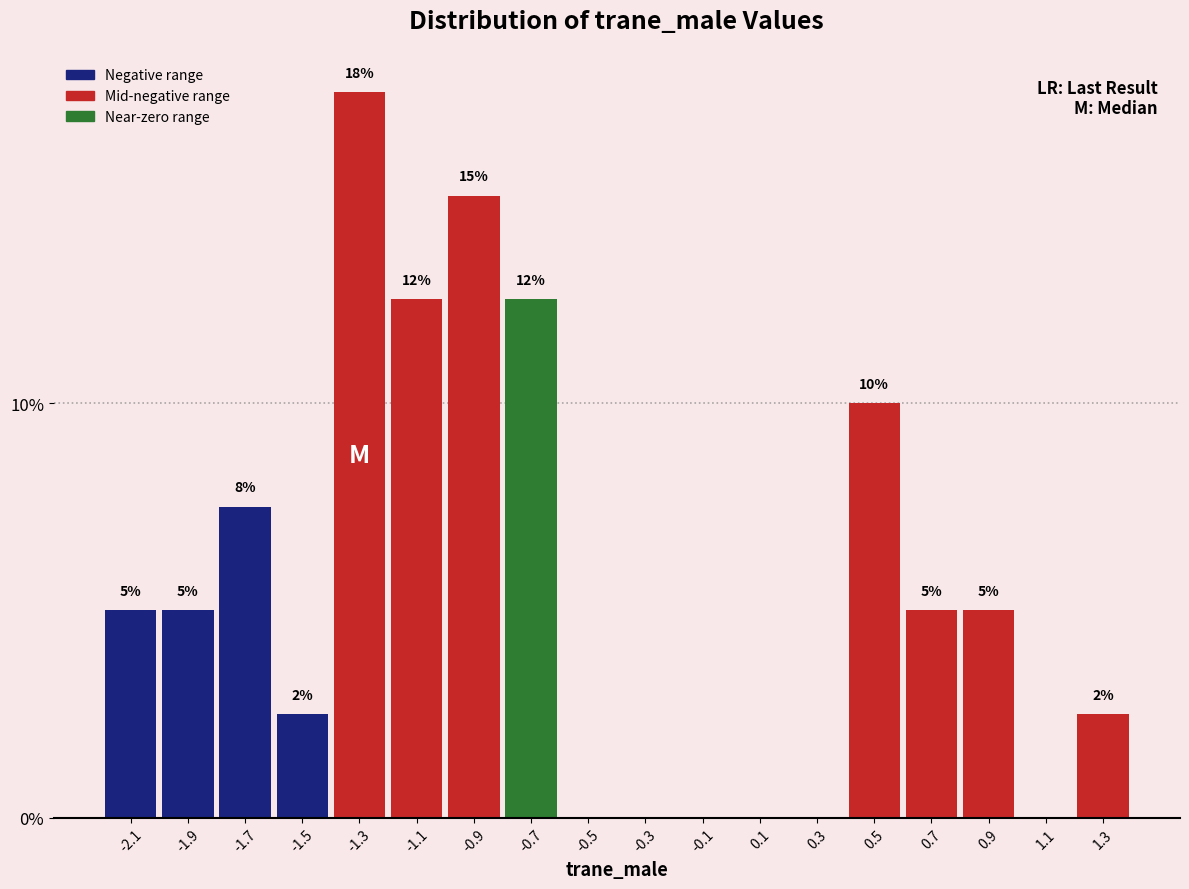

Is it true that the value at -0.7 is 12.5?

True